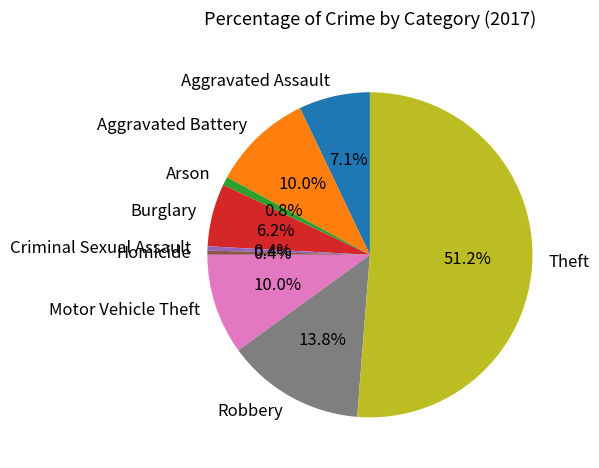

Count the number of slices in the pie.

9